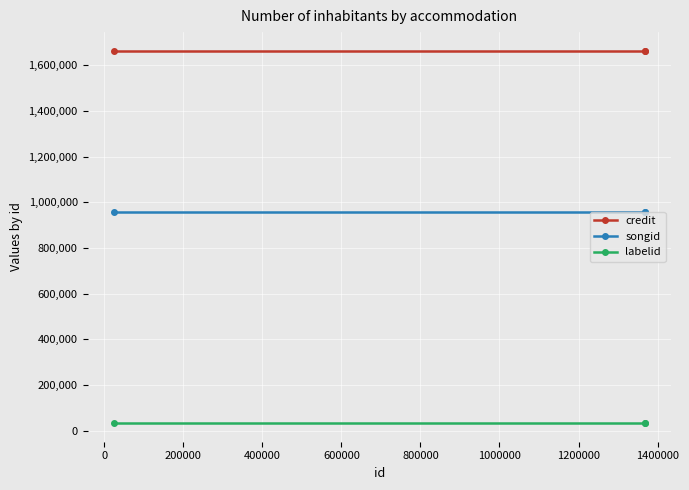

Does the chart display data point markers on the line(s)?

Yes